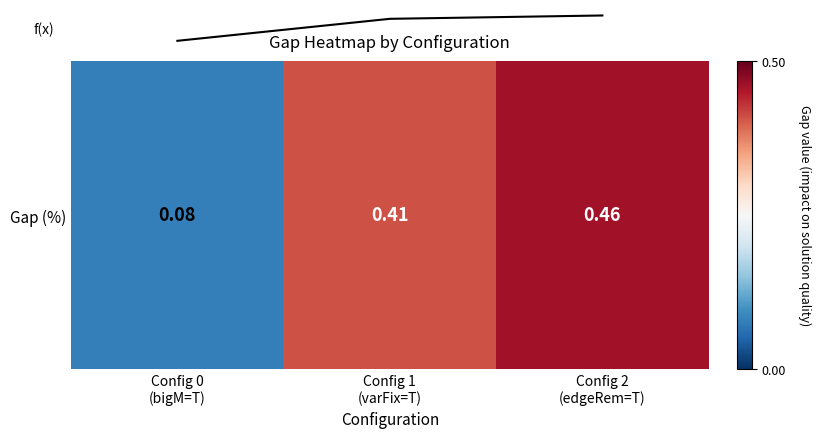

Is this an area chart (filled region under the line)?

No